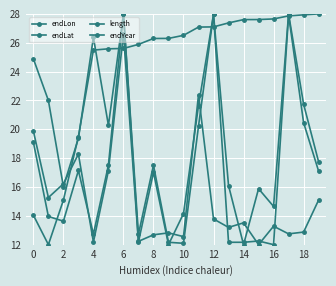

What is the value of the length point at the 5th from the left?

26.4